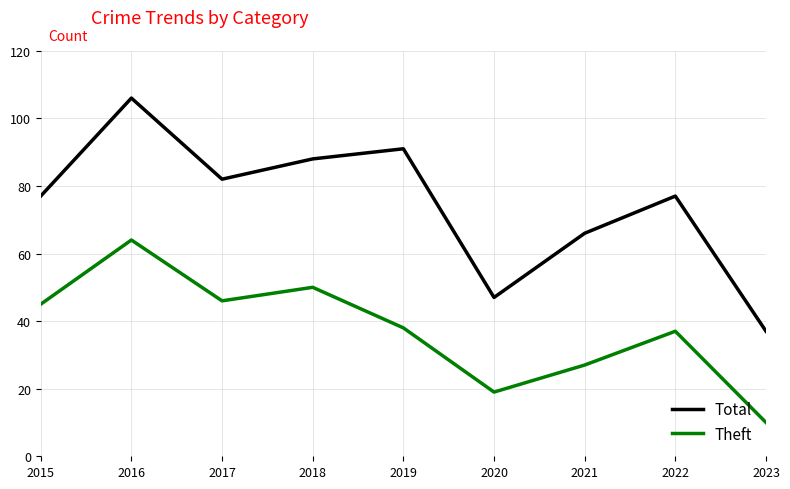

True or false: Total and Theft cross at least once.

False